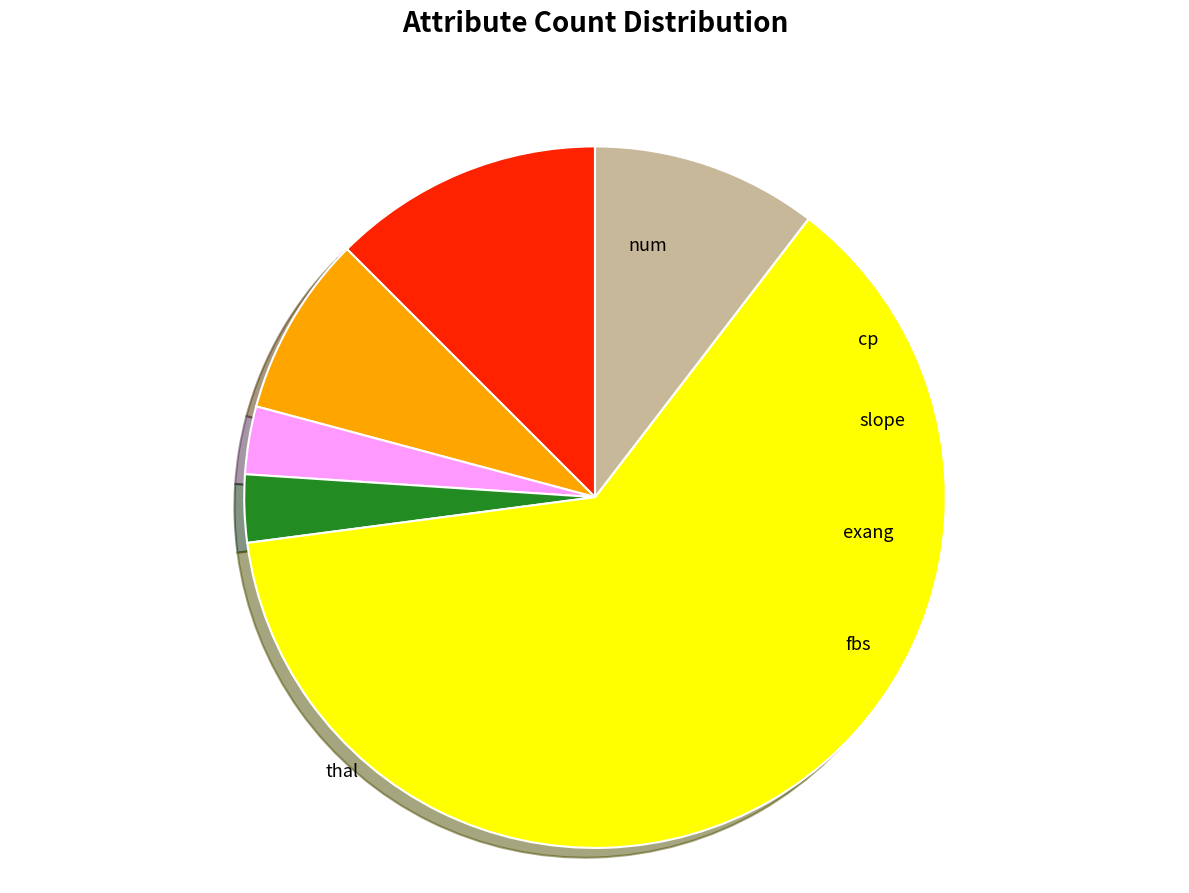

To the nearest percent, what is the average slice percentage?

17%